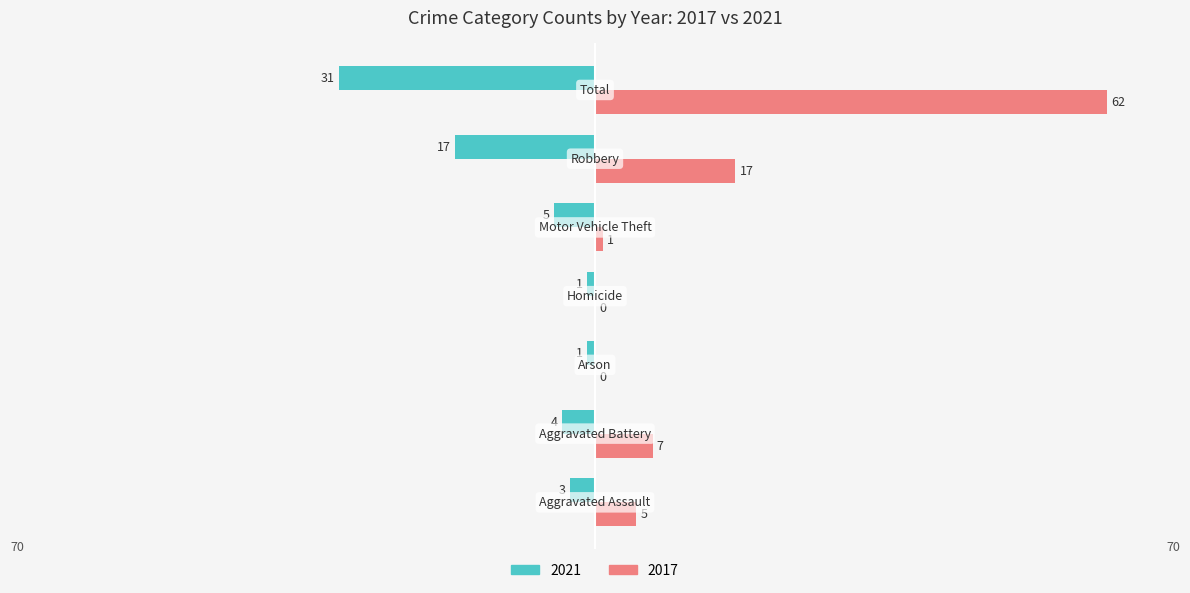

What is the maximum value shown in the chart?

62